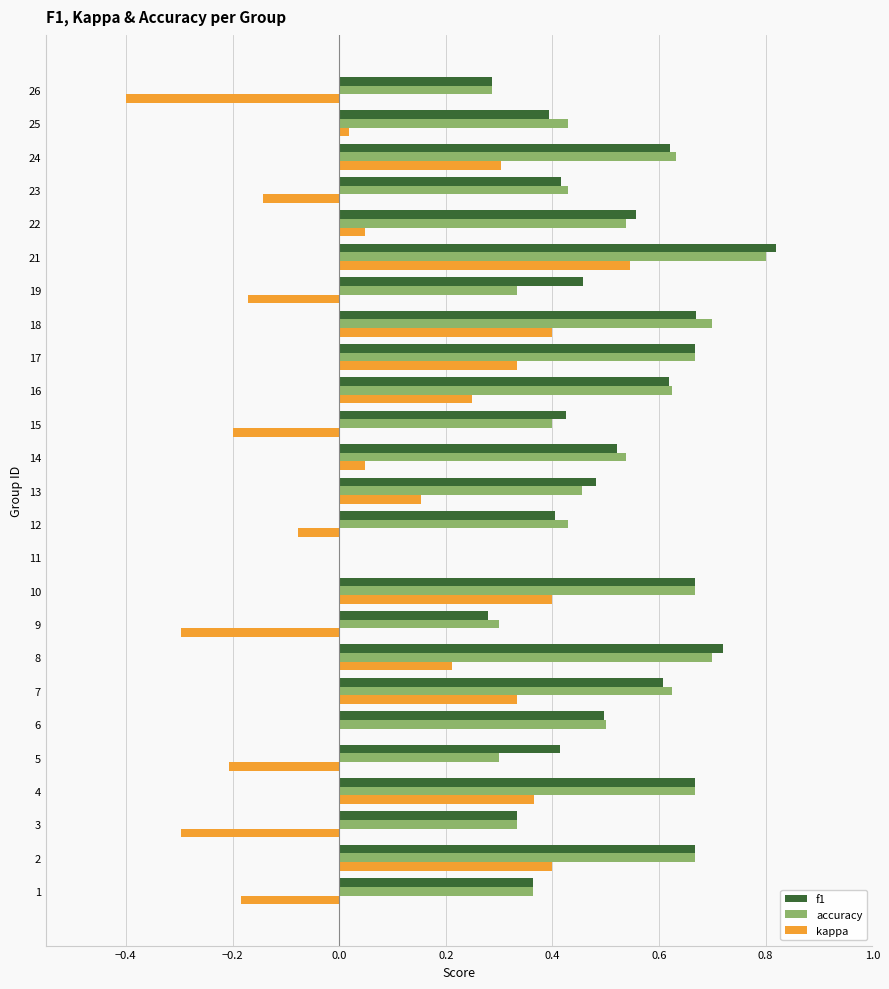

How many values in accuracy are above zero?

24